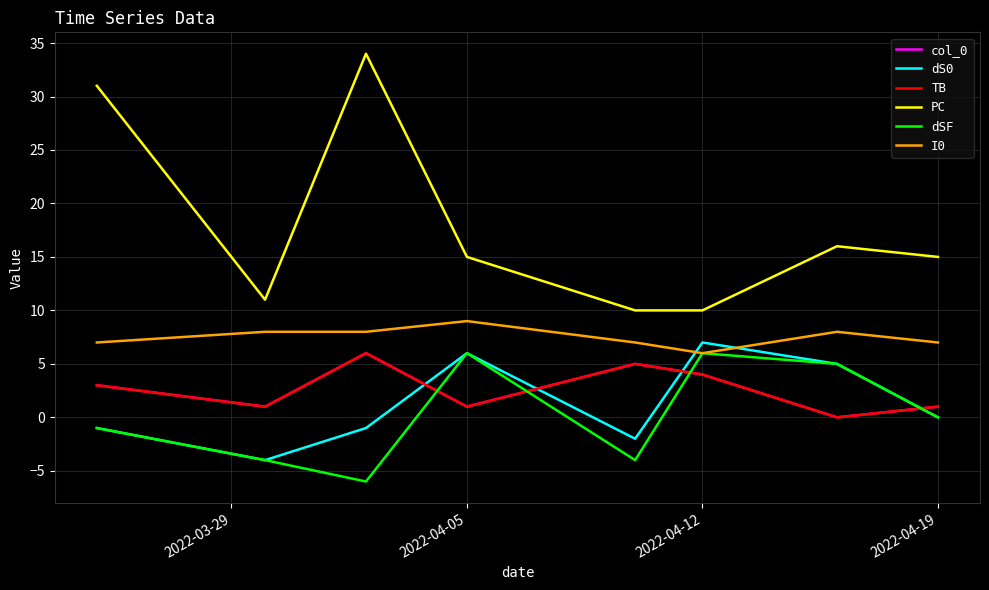

Does the chart display data point markers on the line(s)?

No